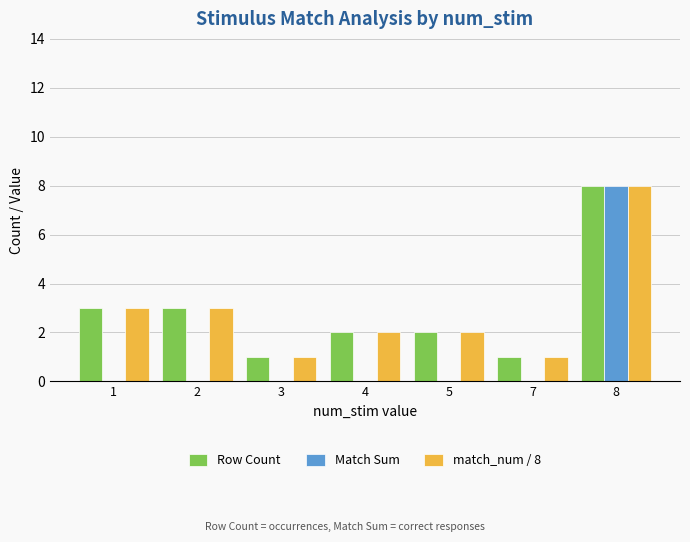

The value of match_num / 8 at 8 is 8. True or false?

True